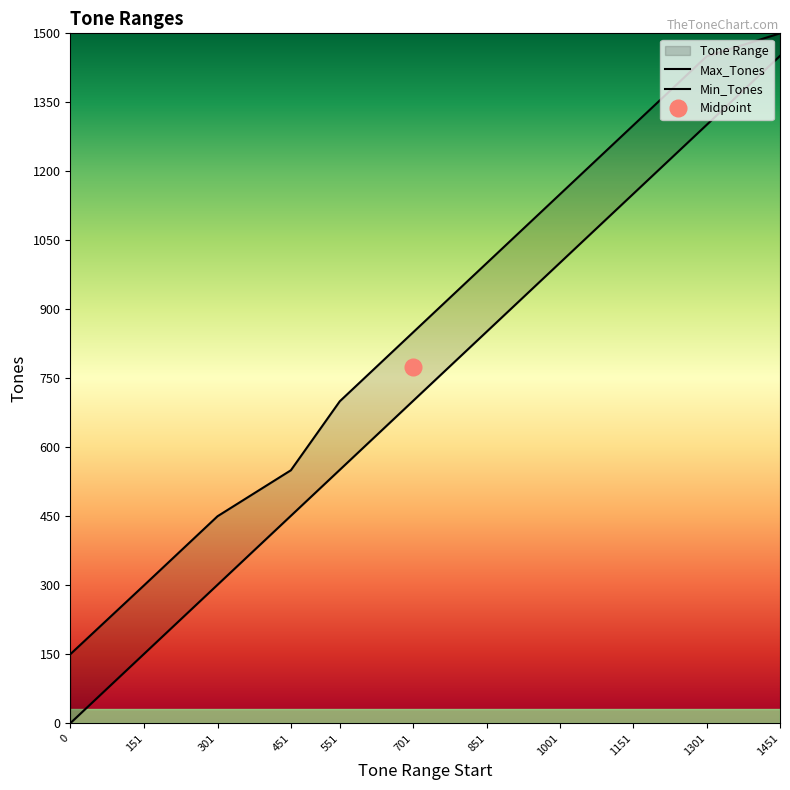

What is the approximate value of Max_Tones at 451?

550